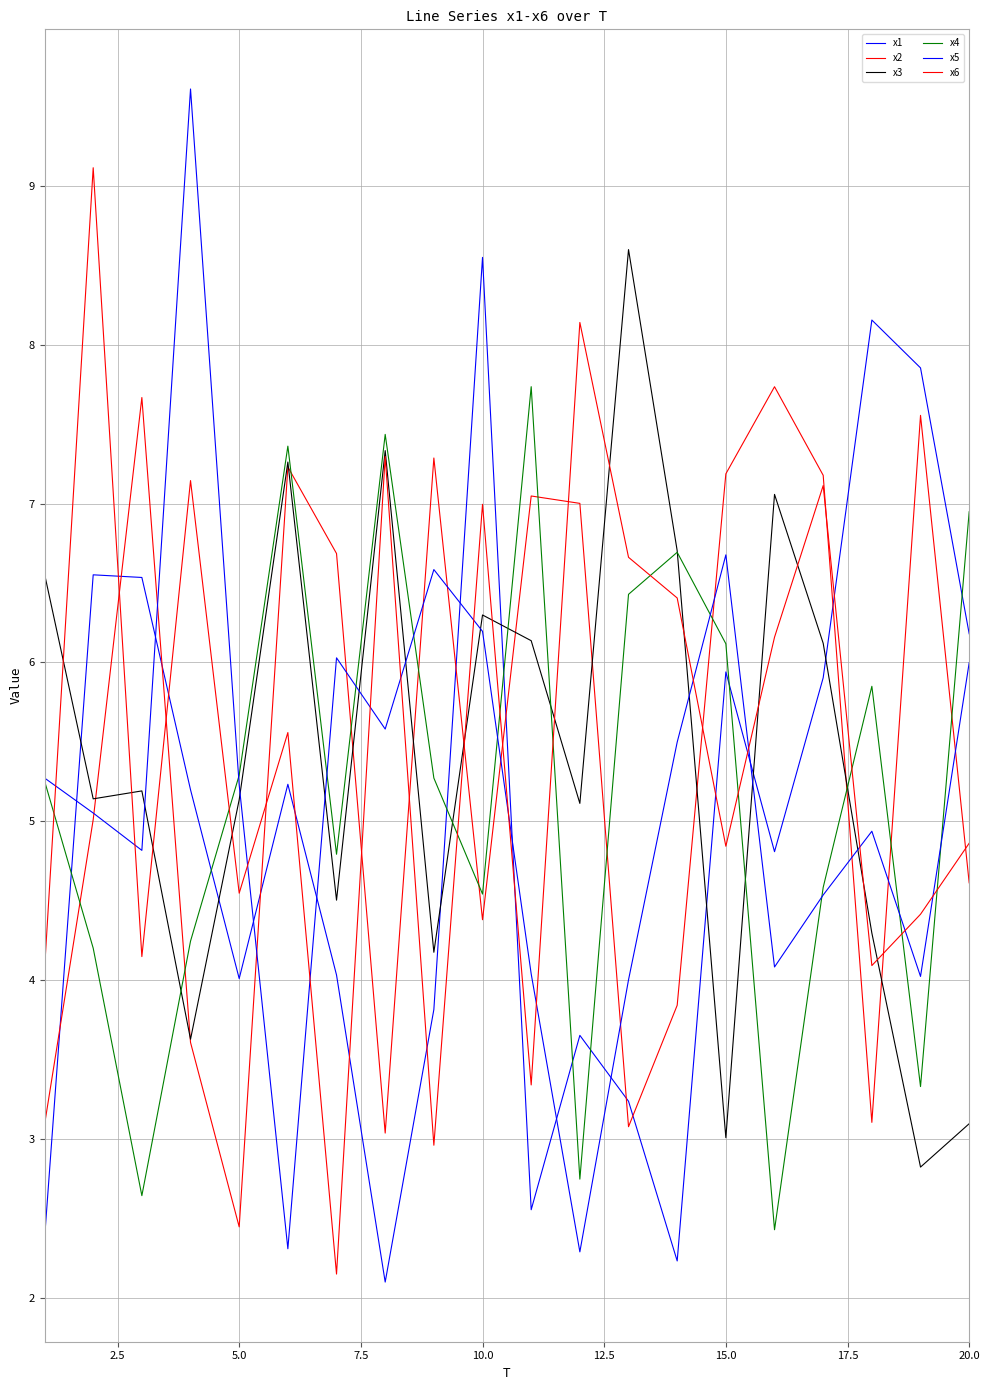

How many lines are shown in the chart?

6